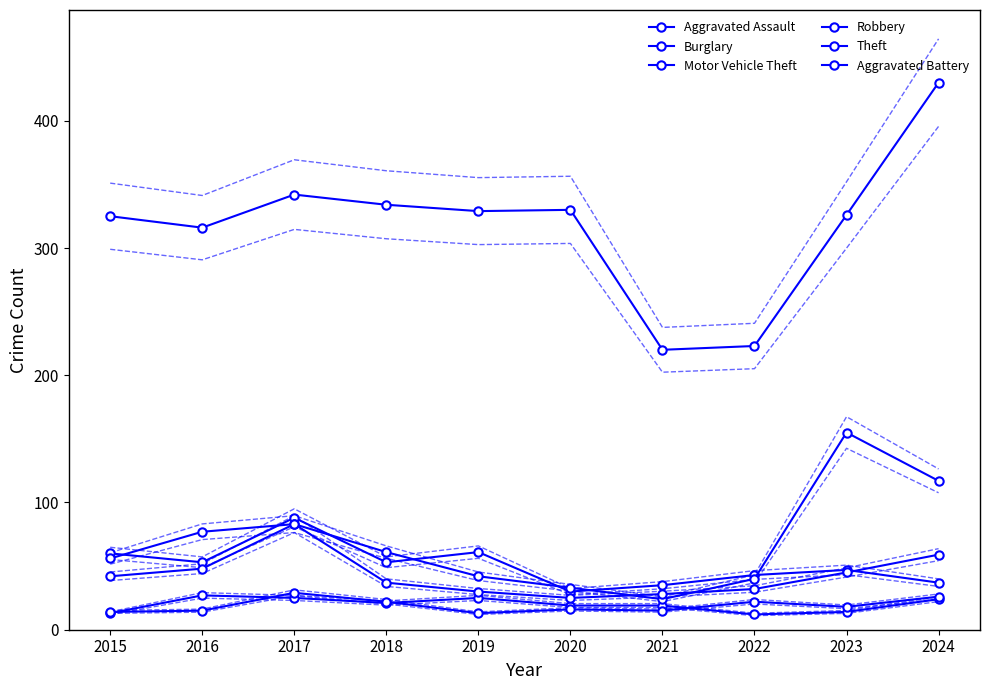

The value of Robbery at 2017 is 18. True or false?

False